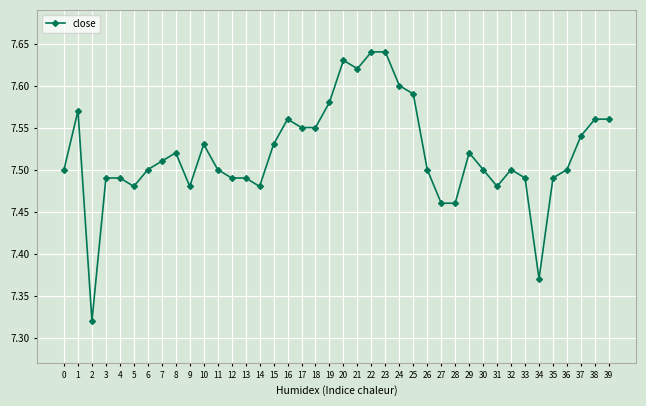

How many values are between 7 and 8?

40